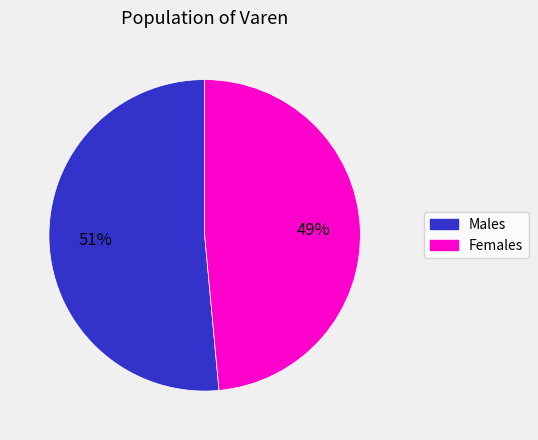

Does any single category account for the majority?

Yes